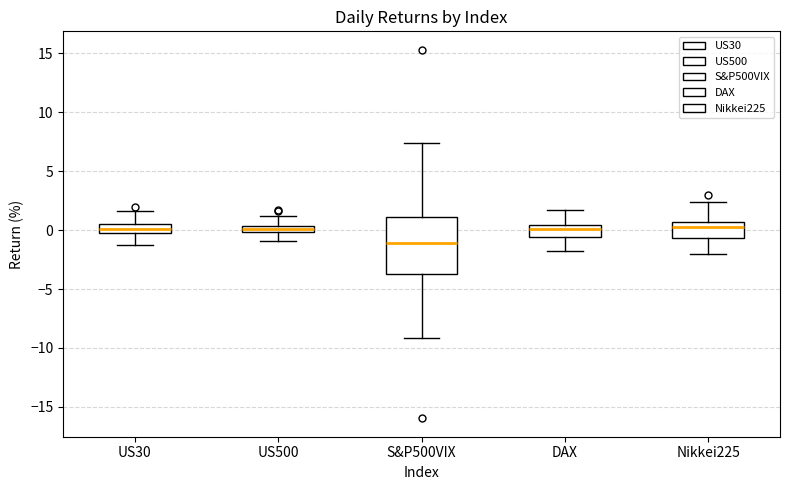

Which box is the tallest, from its lower edge to its upper edge?

S&P500VIX